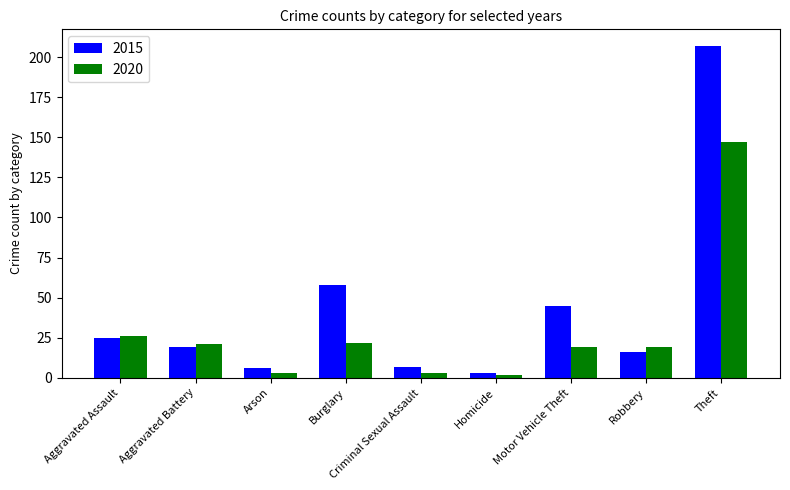

The value of 2020 at Burglary is 22. True or false?

True